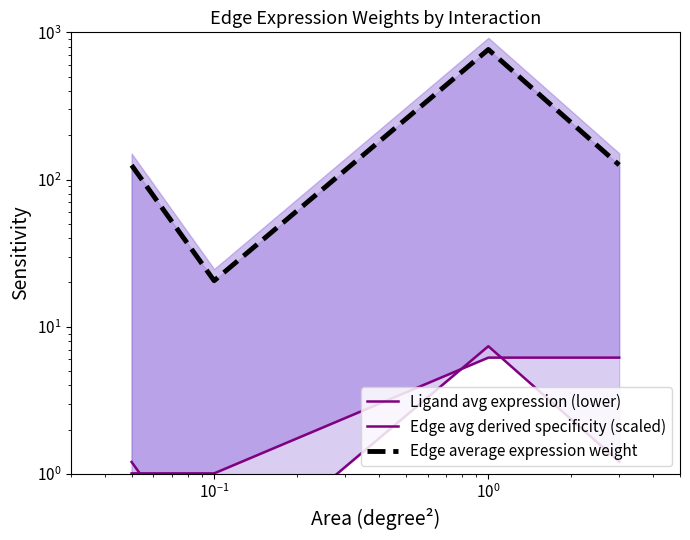

How many values in the Edge average expression weight series are below 125?

1